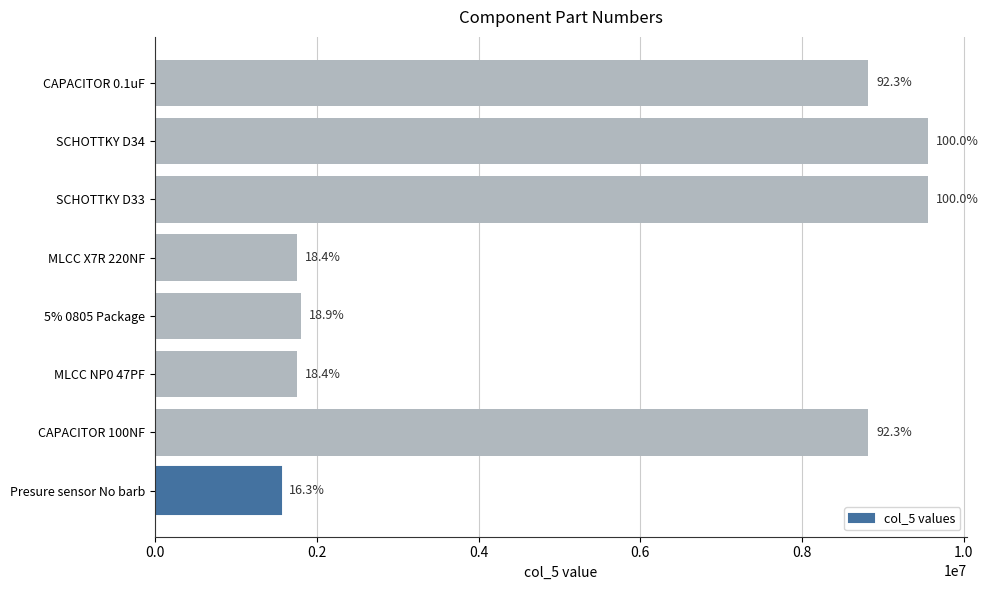

Does the chart contain any negative values?

No